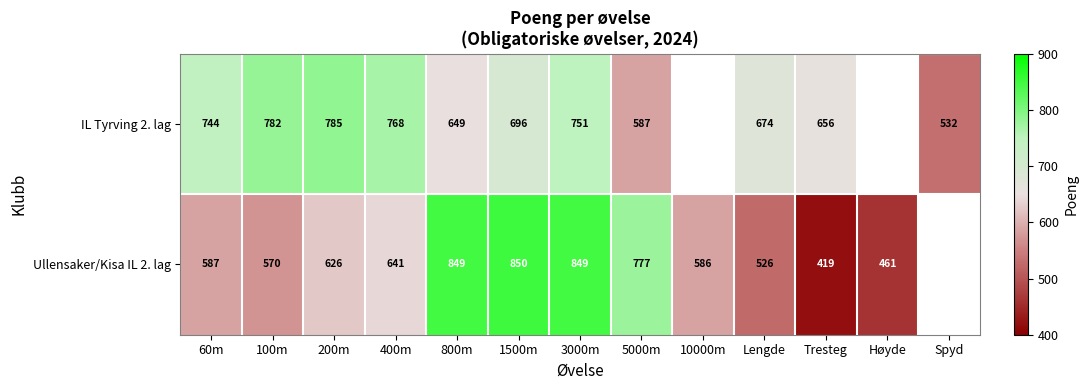

The value of Ullensaker/Kisa IL 2. lag at 10000m is 163.3. True or false?

False